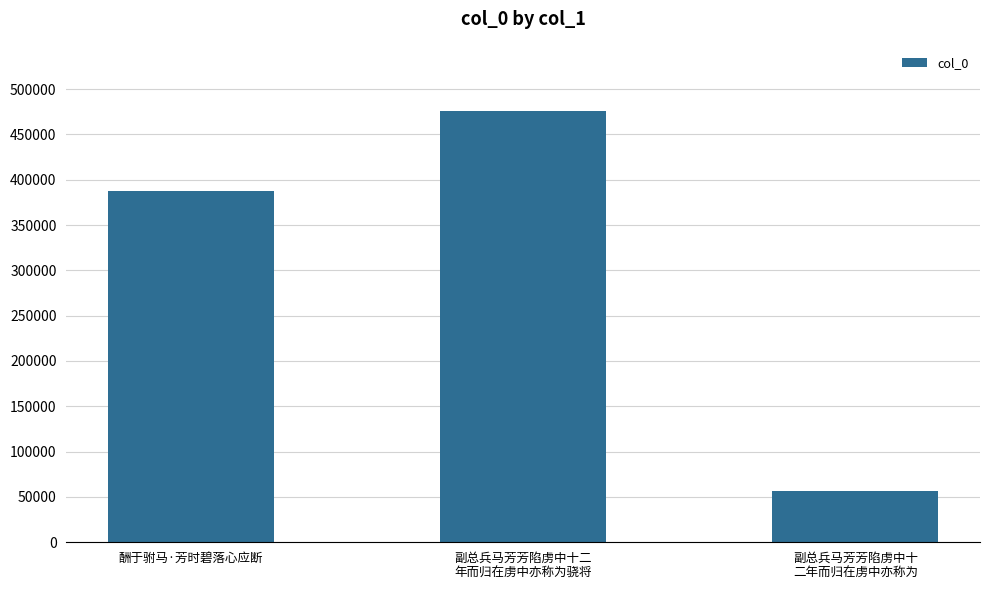

Reading left to right, list all the values displayed in this chart.

酬于驸马·芳时碧落心应断=387663	副总兵马芳芳陷虏中十二
年而归在虏中亦称为骁将=476248	副总兵马芳芳陷虏中十
二年而归在虏中亦称为=56215